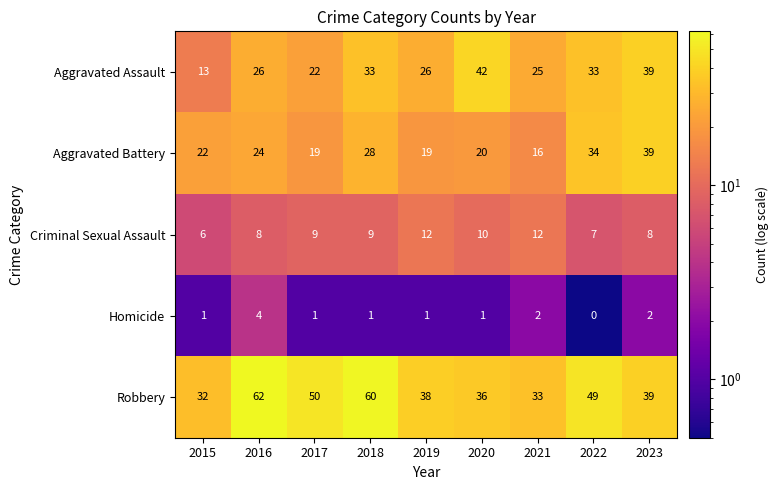

Count the number of data series in this chart.

5